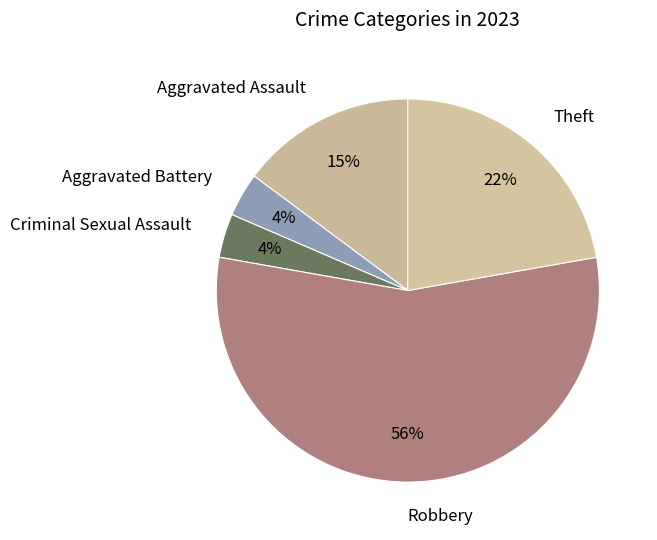

Combined, do Aggravated Assault and Robbery account for over 50%?

Yes